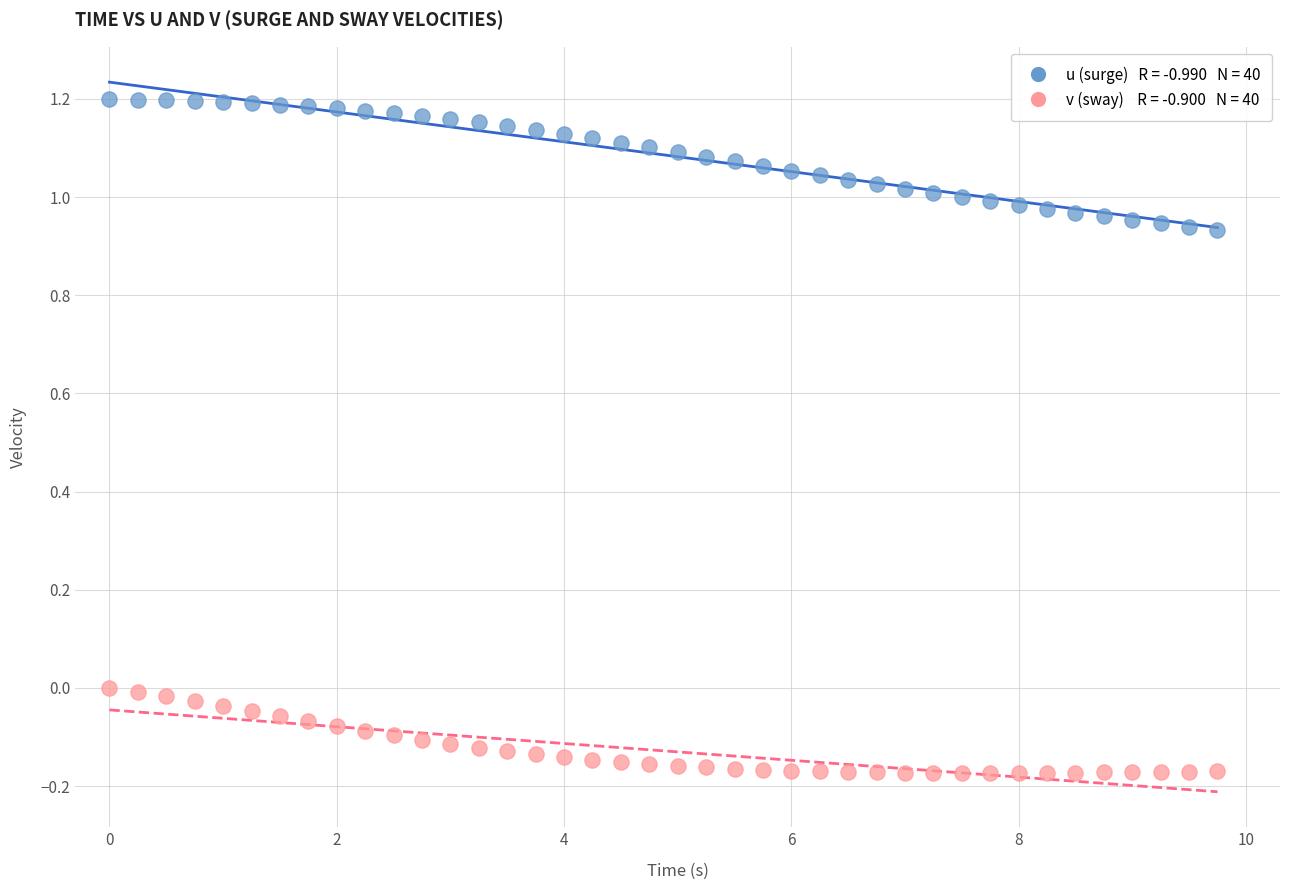

Across all data points, what is the range of X values (max minus min)?

9.8